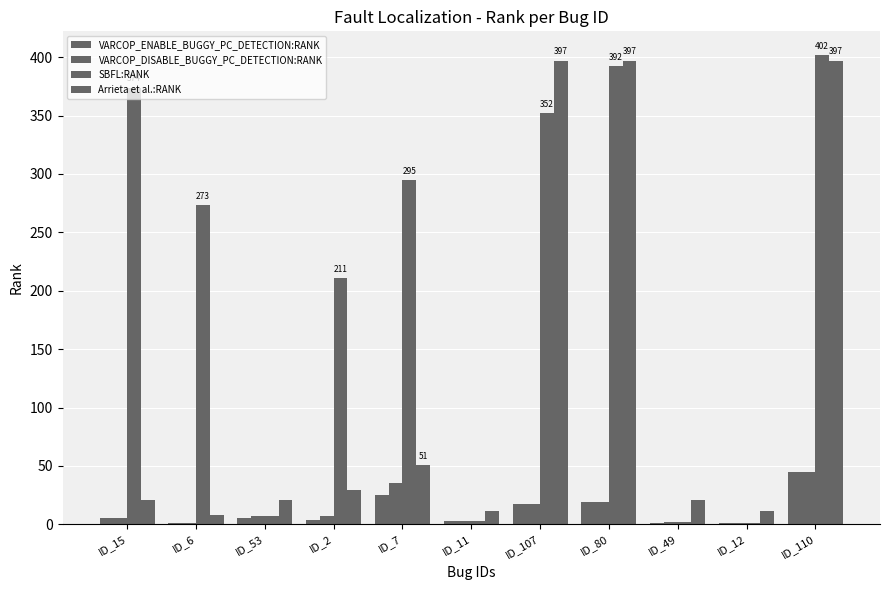

Between ID_53 and ID_7, which series saw the biggest shift?

SBFL:RANK